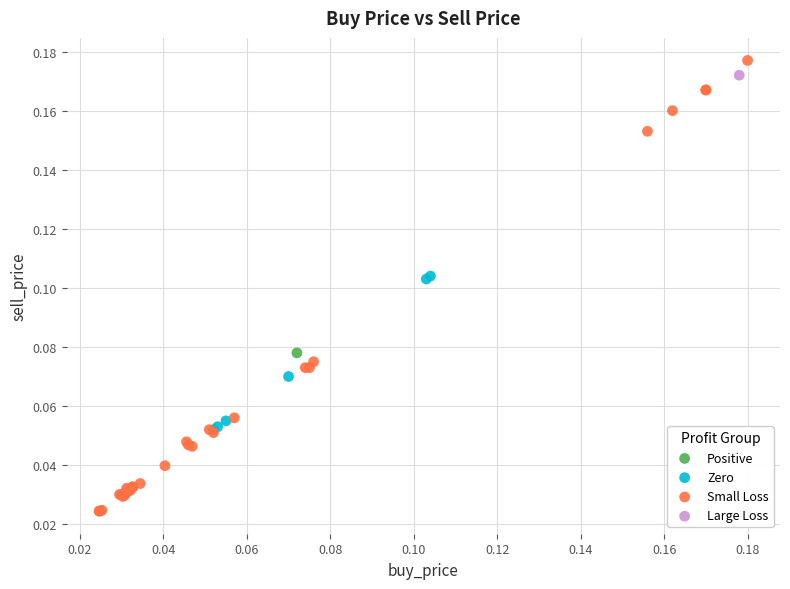

What are all the series names shown in the legend?

Positive, Zero, Small Loss, Large Loss